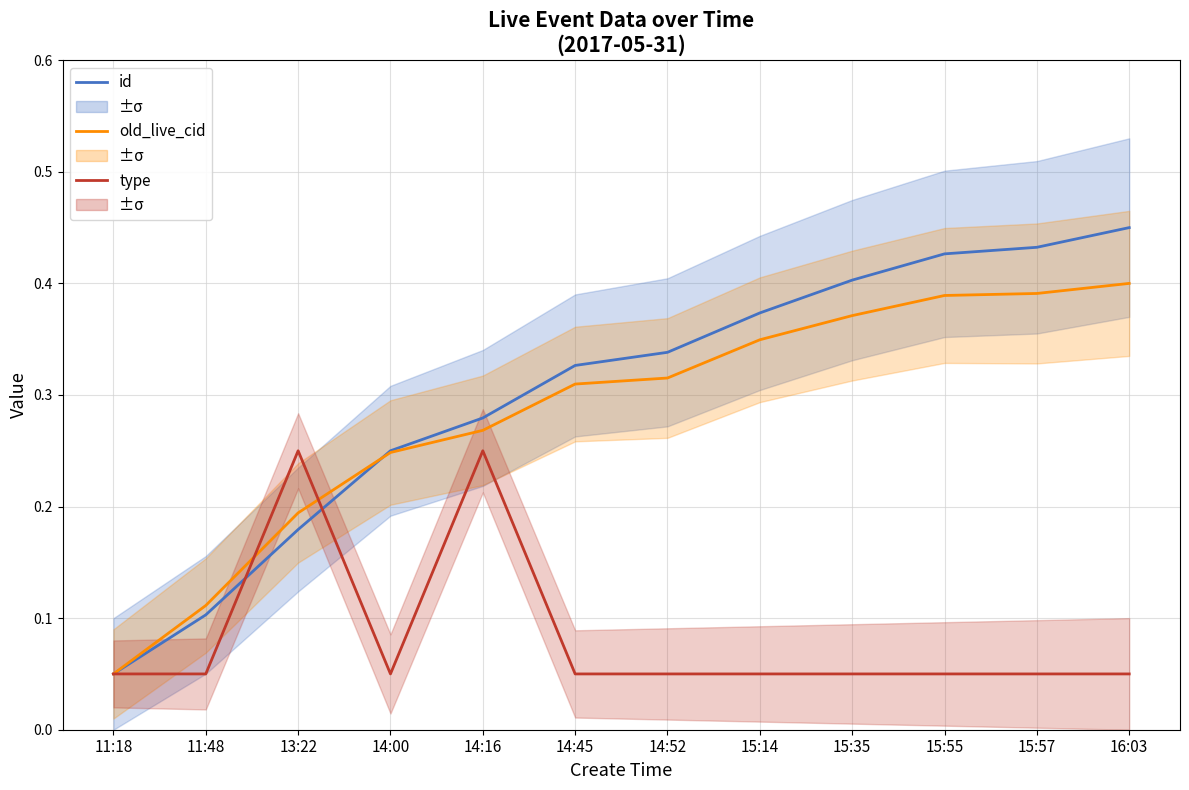

What is the sum of the id values at 15:35 and 15:55?

0.8